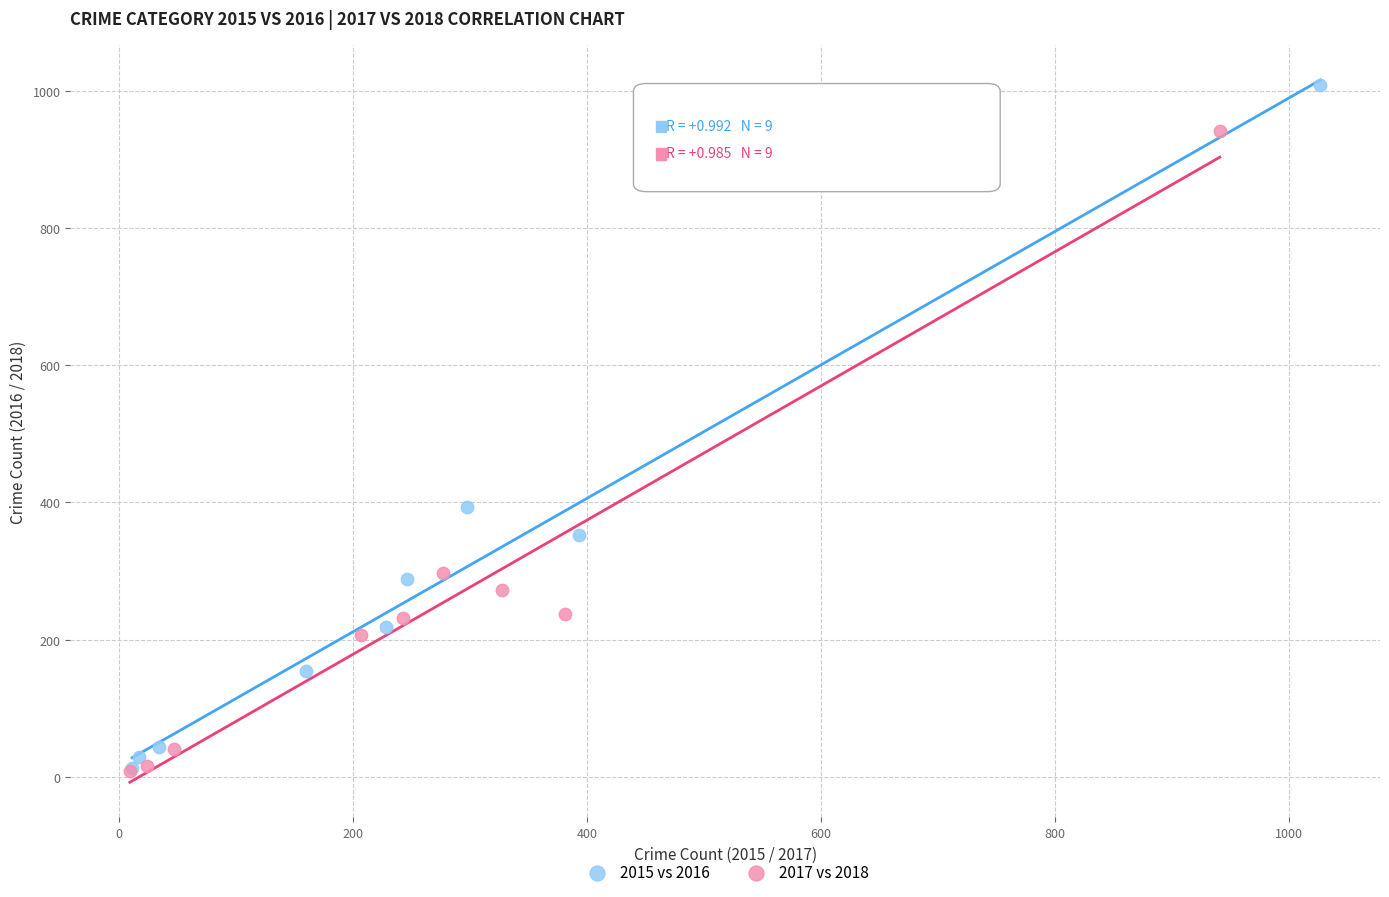

What are all the series names shown in the legend?

2015 vs 2016, 2017 vs 2018